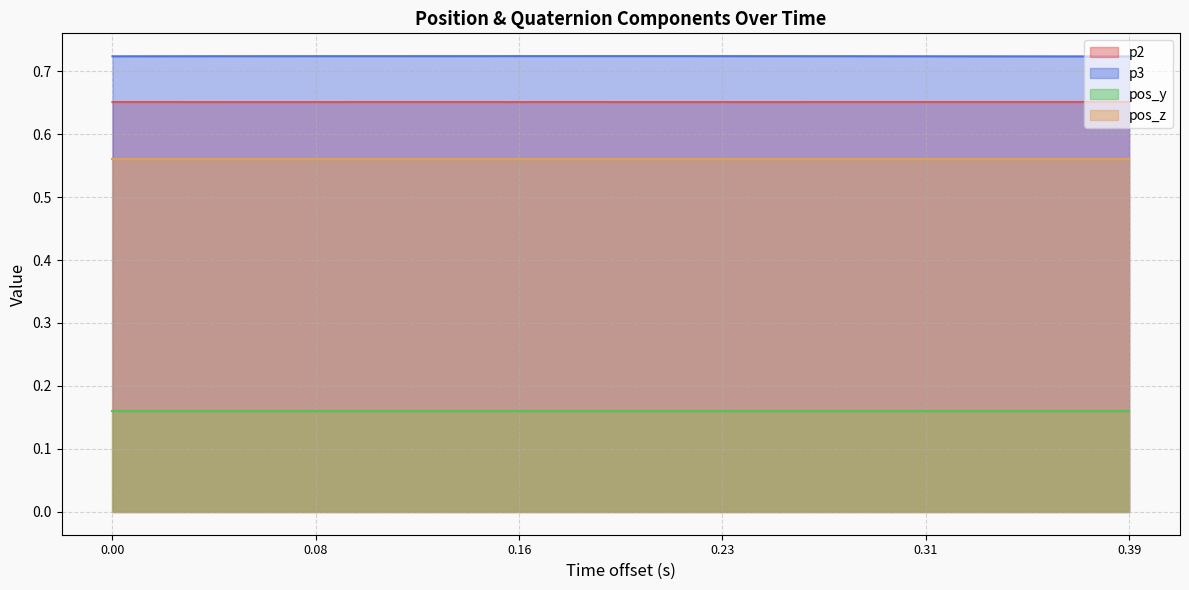

True or false: p3 and p2 cross at least once.

False